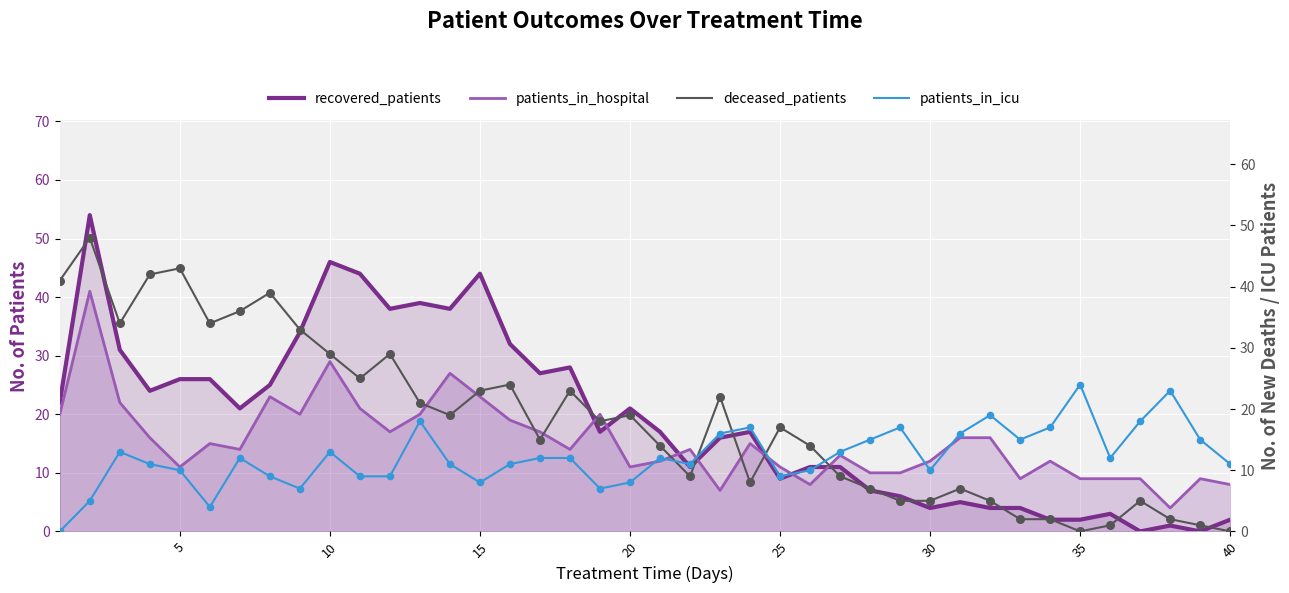

Which series reaches the minimum Y coordinate?

recovered_patients